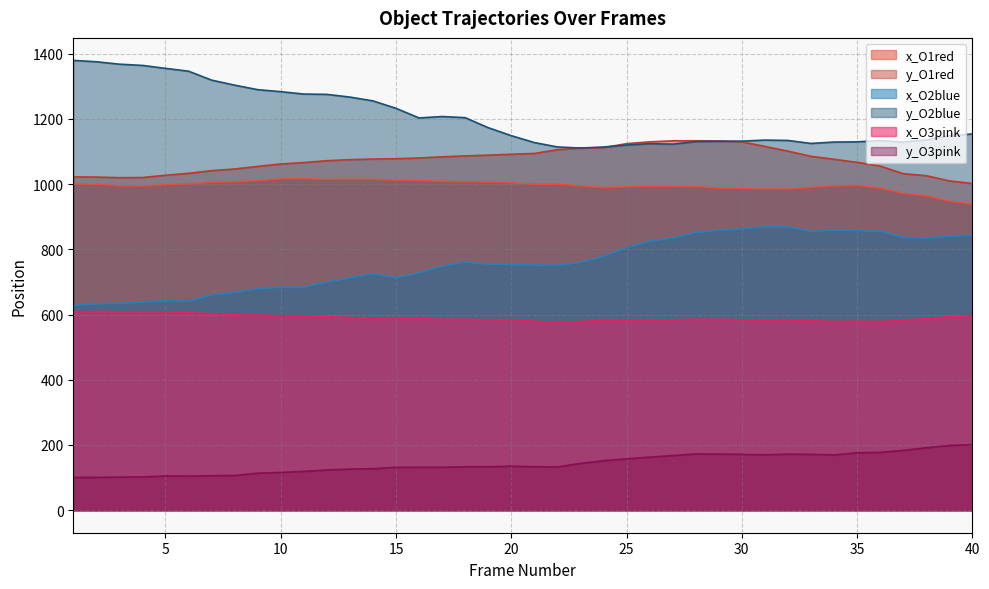

How many data points in y_O3pink are less than 133?

18